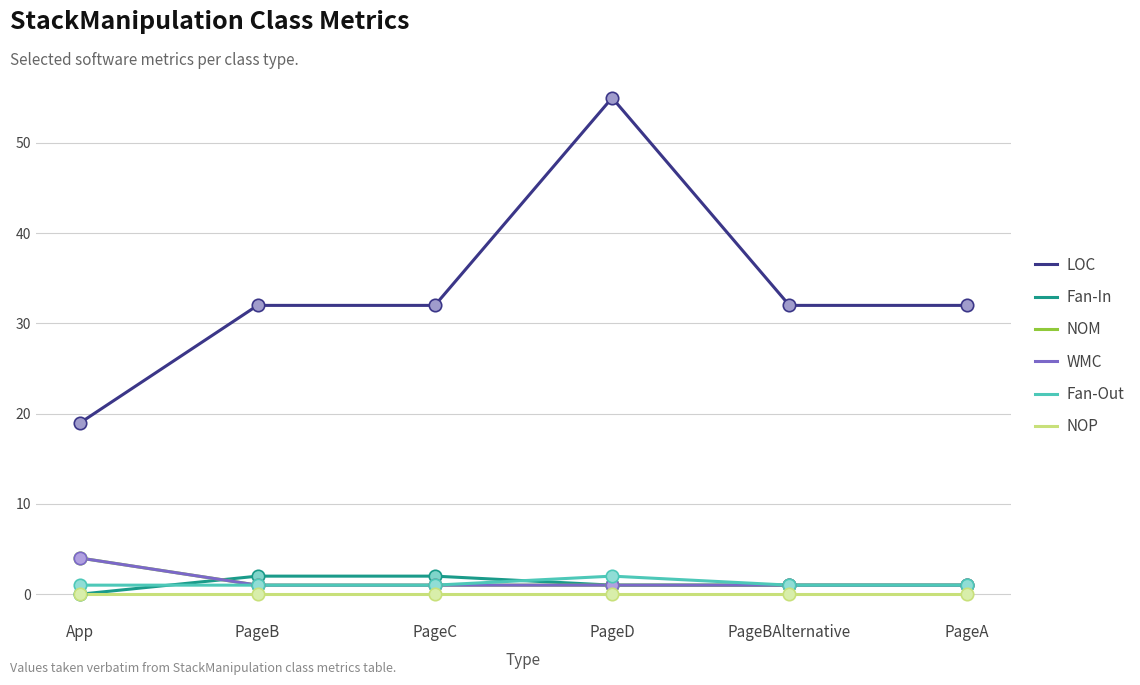

Which series has the largest total across all categories?

LOC